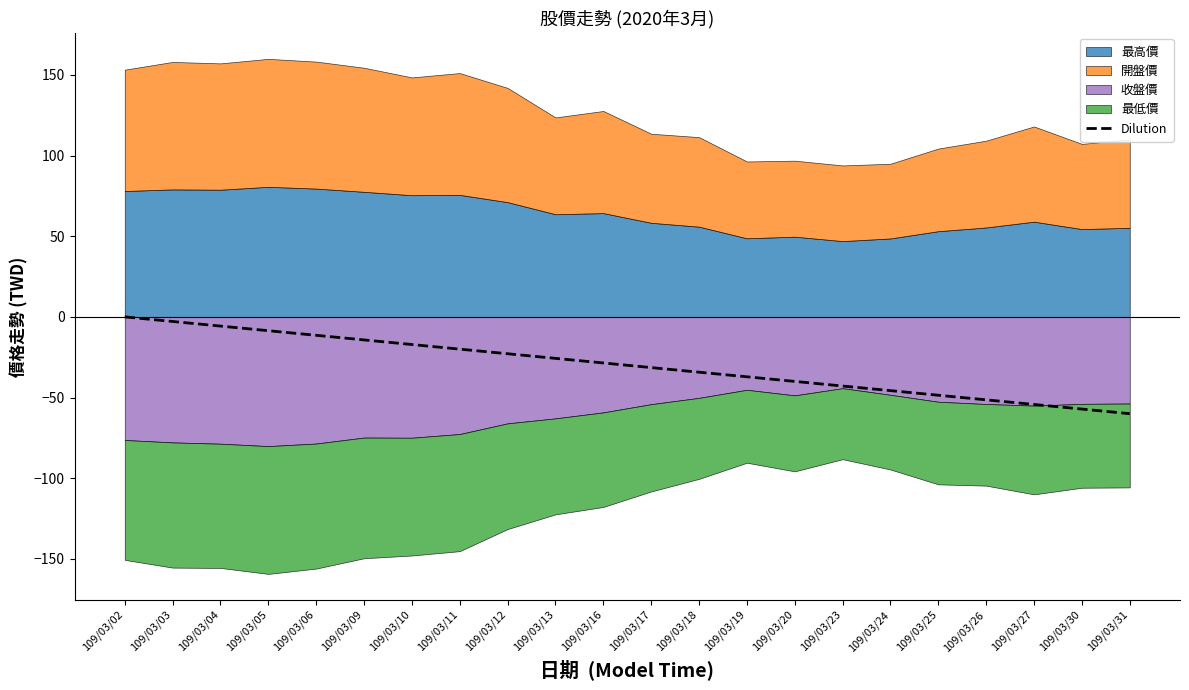

True or false: the data shows -28.6 at 109/03/16.

True